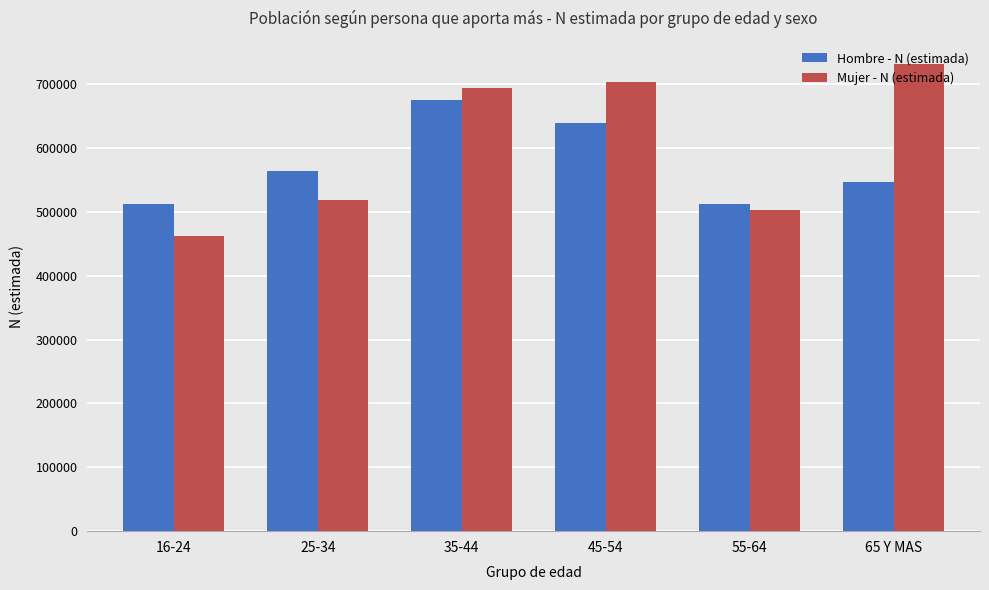

Count the number of categories in the chart.

6